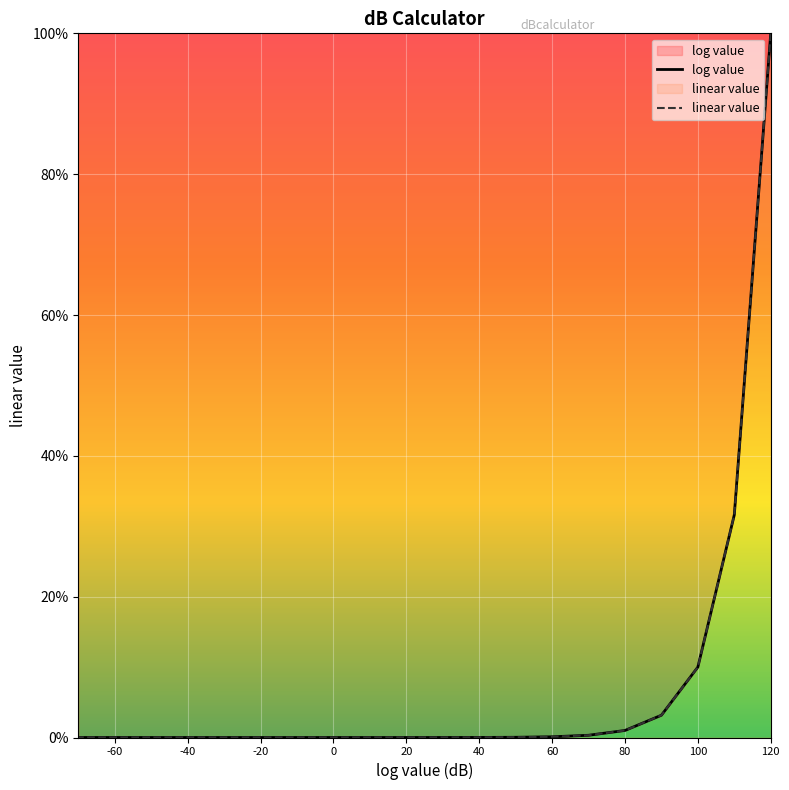

What is the difference between the maximum and minimum values in the linear value series?

100.0